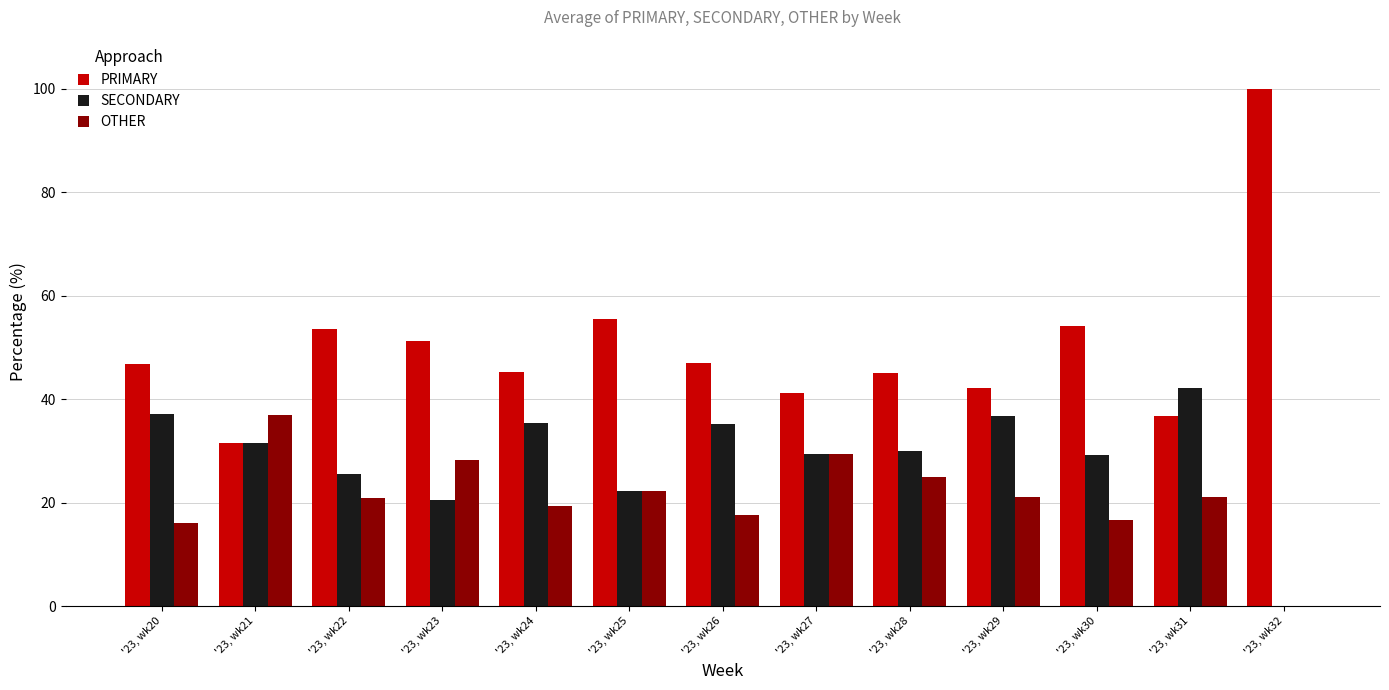

How many categories are shown in the chart?

13